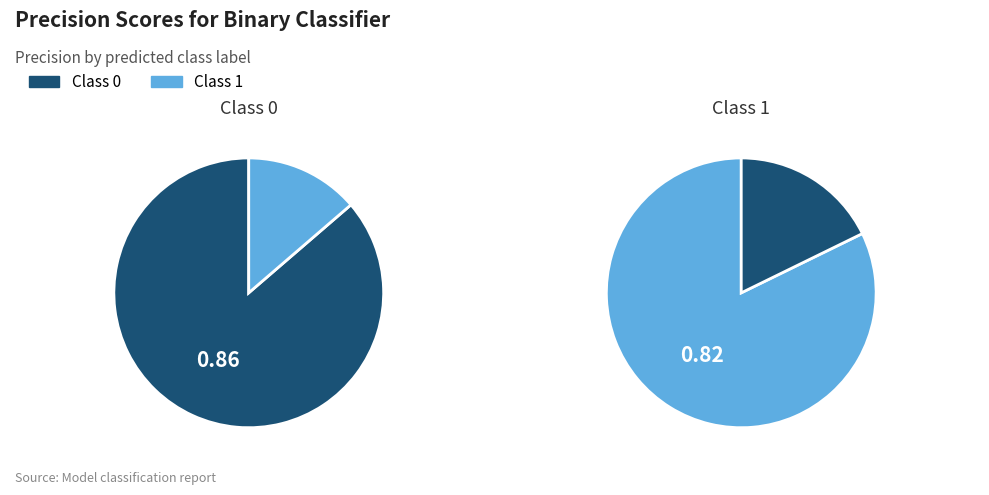

Does any single category account for the majority?

Yes